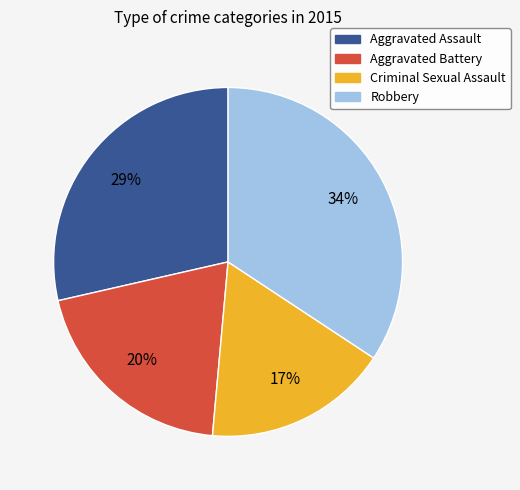

To the nearest percent, what is the average slice percentage?

25%